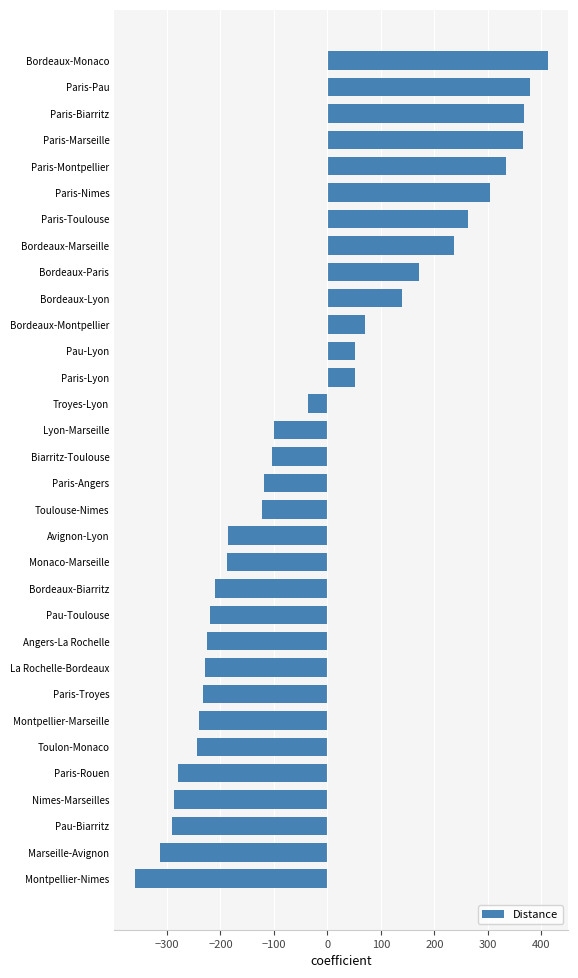

The chart shows a value of -243 at Toulon-Monaco. True or false?

True